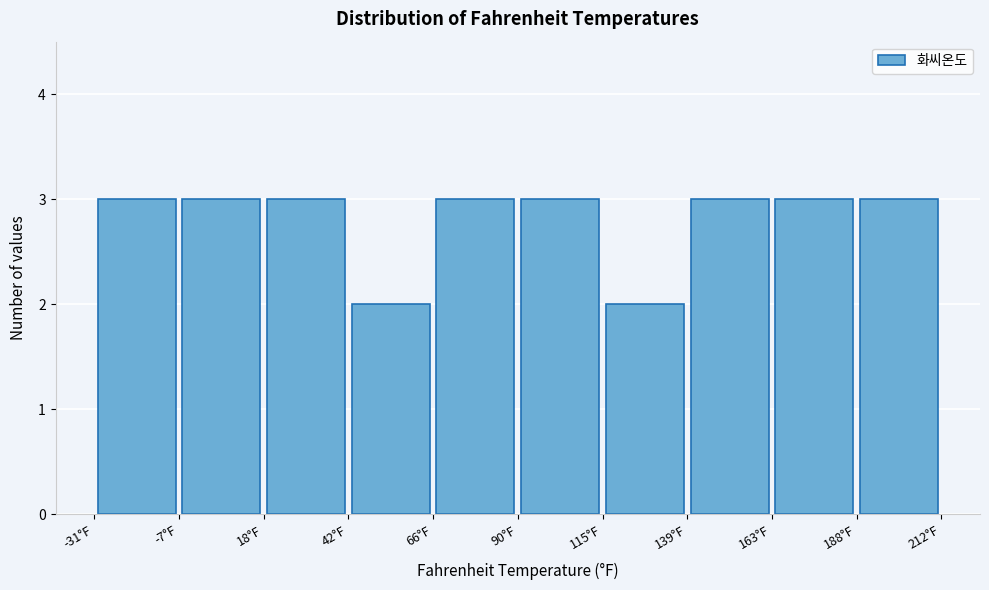

What is the height of the bar covering 115 to 140 on the x-axis? Neither the bar edges nor the heights are printed on the chart, so give them approximately, as read against the axes.

2